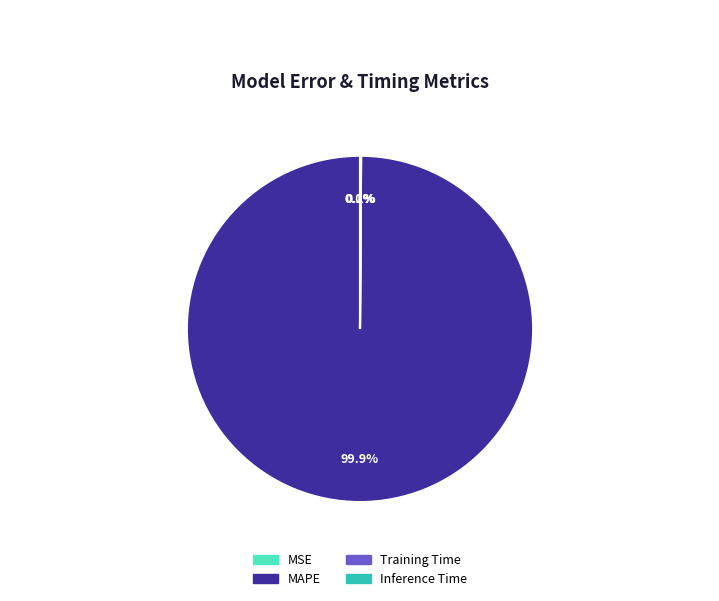

Does any single category account for the majority?

Yes